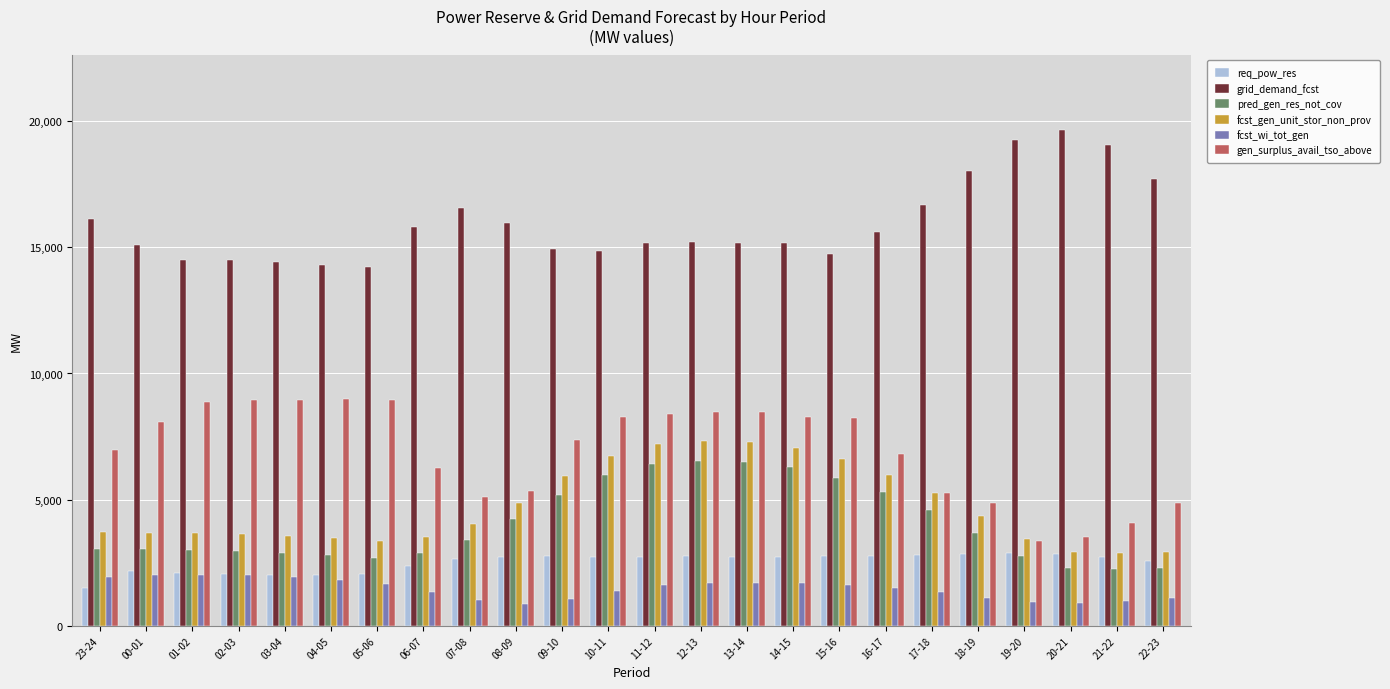

At which label does fcst_wi_tot_gen first exceed 1602?

23-24